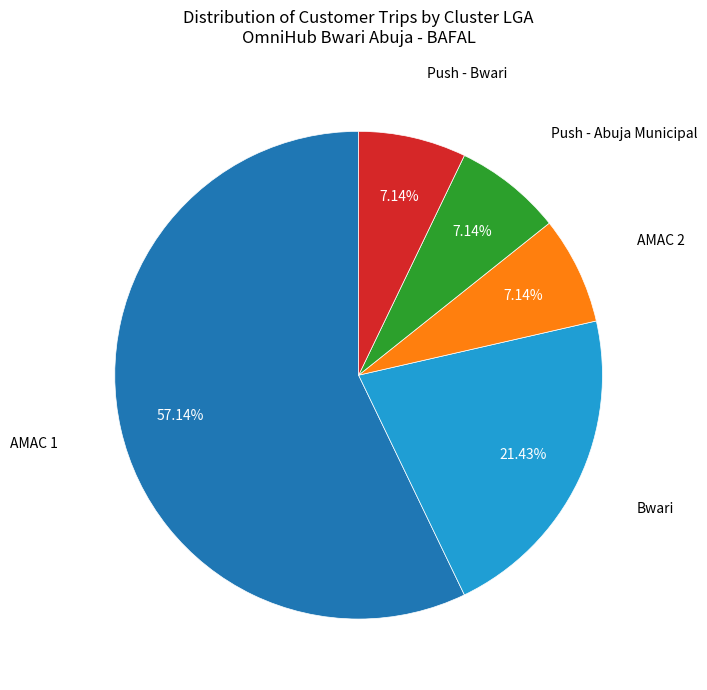

What is the ratio of the value at Push - Abuja Municipal to the value at Bwari?

0.3